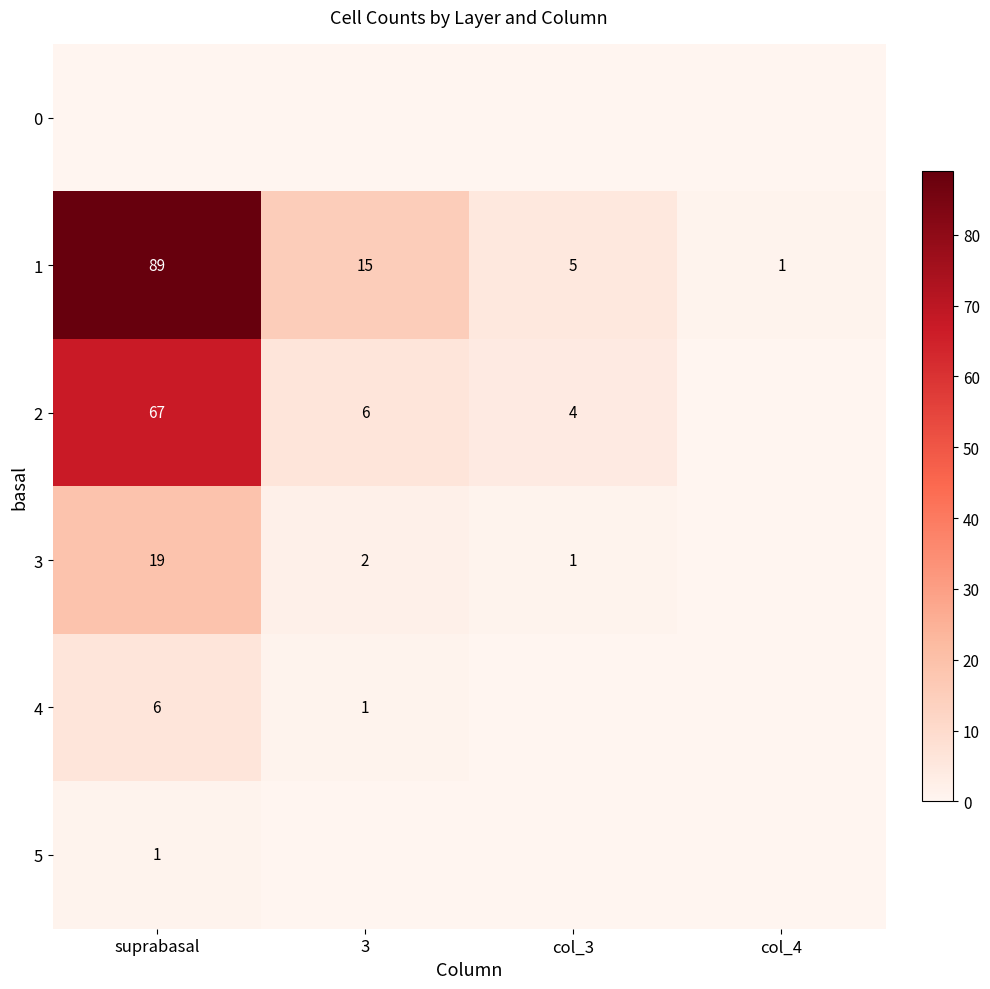

How many categories are shown in the chart?

4